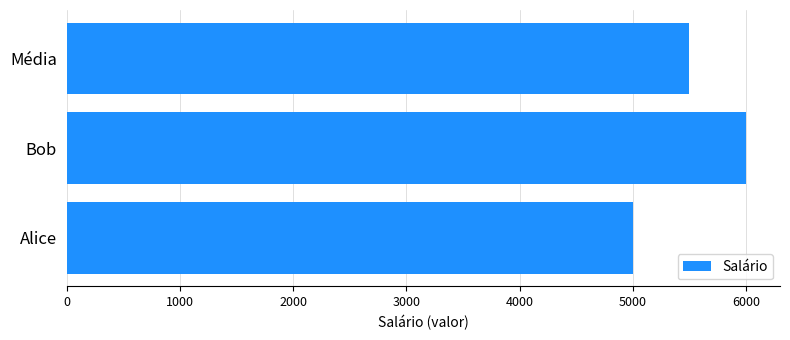

How many bars are there in total?

3